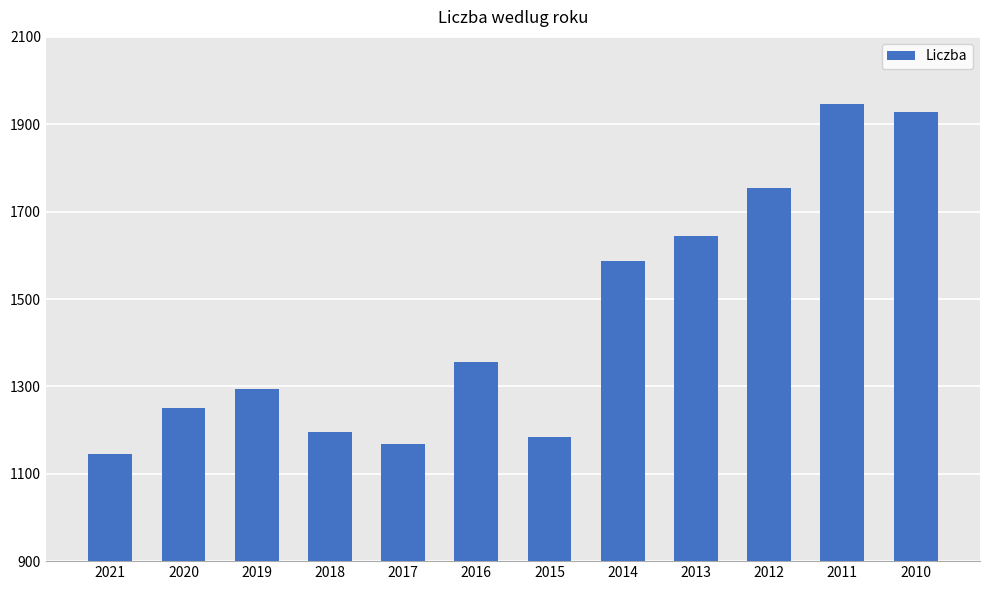

How many values exceed 1355?

6